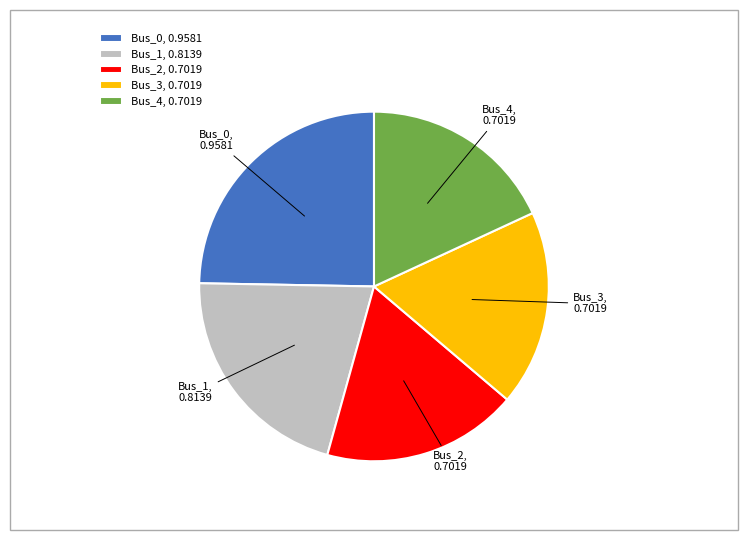

Combined, do Bus_1, 0.8139 and Bus_4, 0.7019 account for over 50%?

No